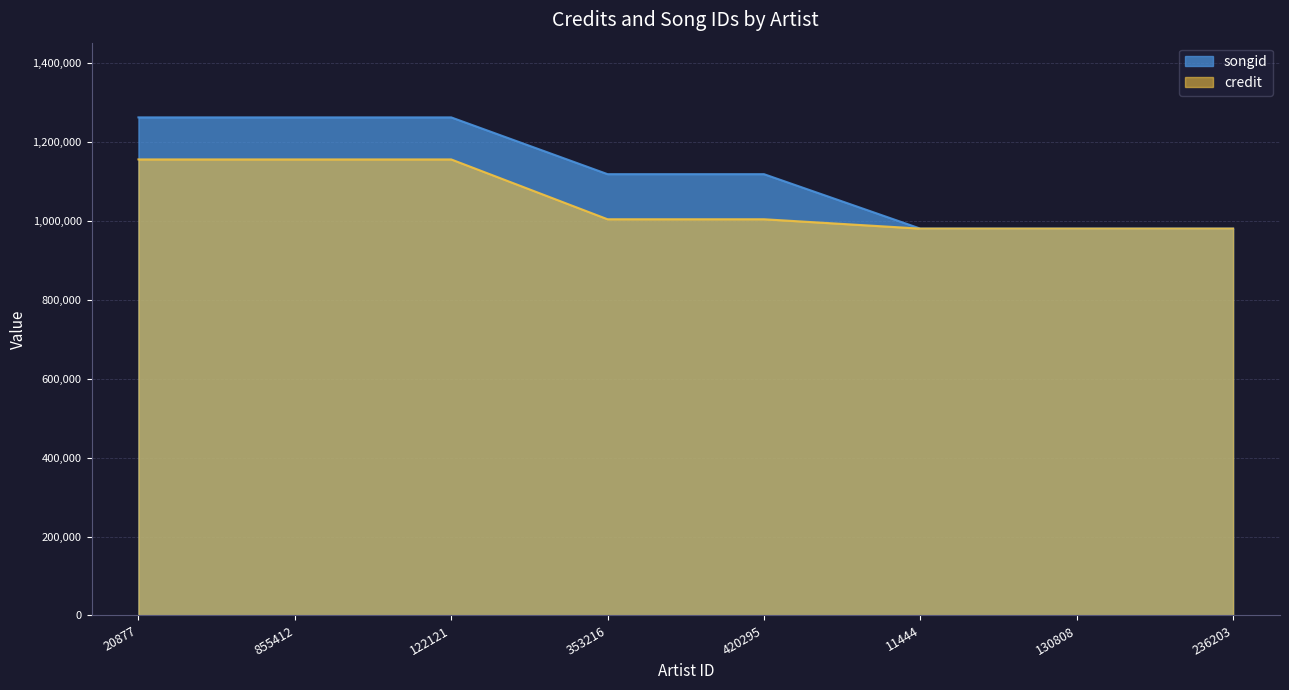

Reading left to right, what are all the values shown in this chart?

songid: 1261970	1261970	1261970	1118123	1118123	980143	980143	980143
credit: 1155450	1155450	1155450	1003856	1003856	980143	980143	980143